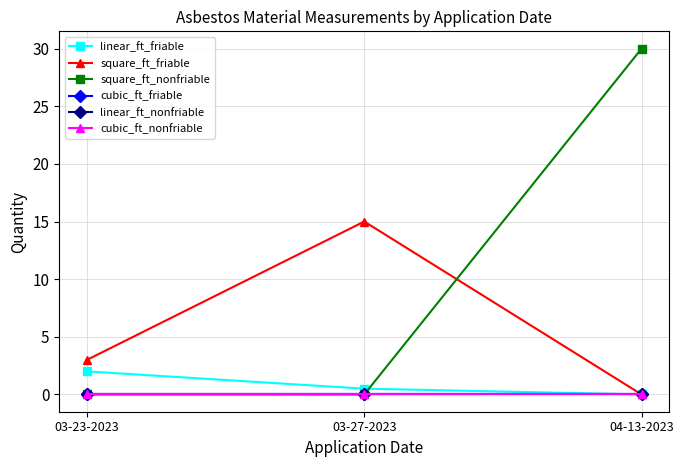

At which label does cubic_ft_friable reach its peak?

03-23-2023